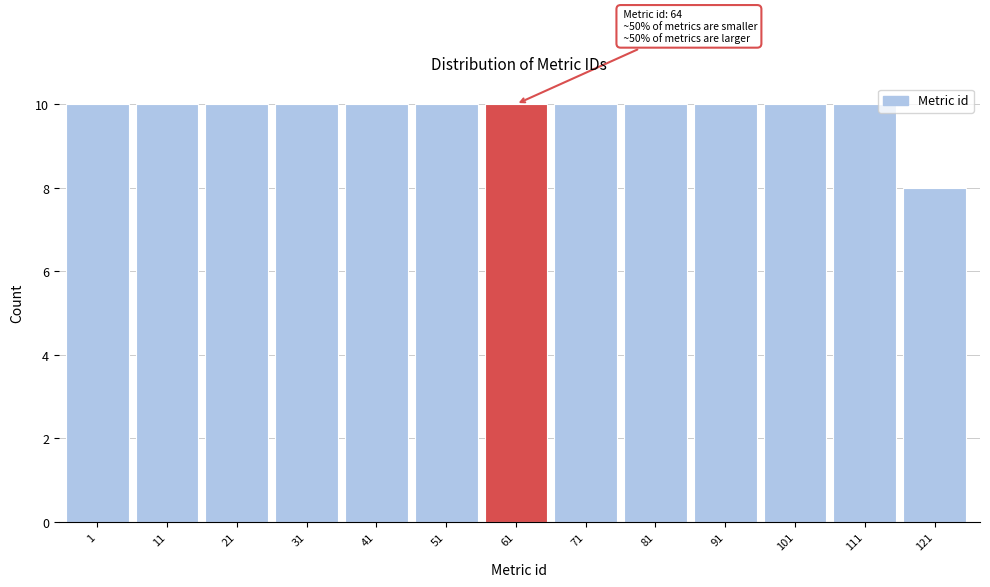

Reading left to right, transcribe all the data shown in this chart.

10	10	10	10	10	10	10	10	10	10	10	10	8